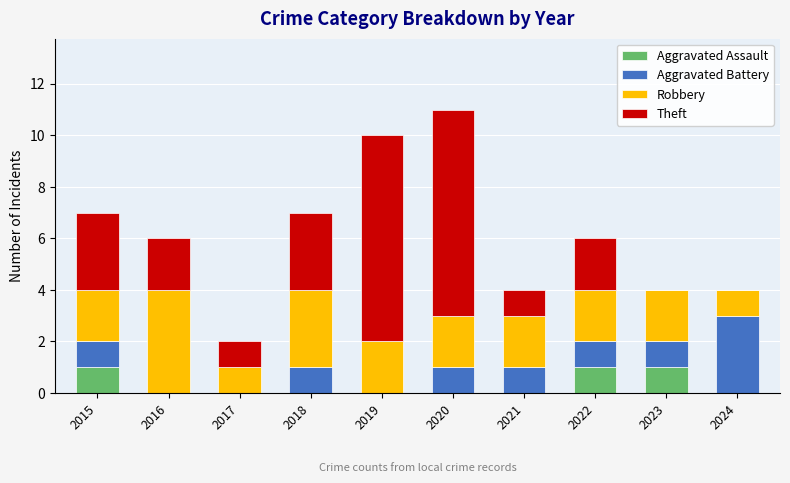

The Aggravated Assault series shows -1 at 2021. True or false?

False